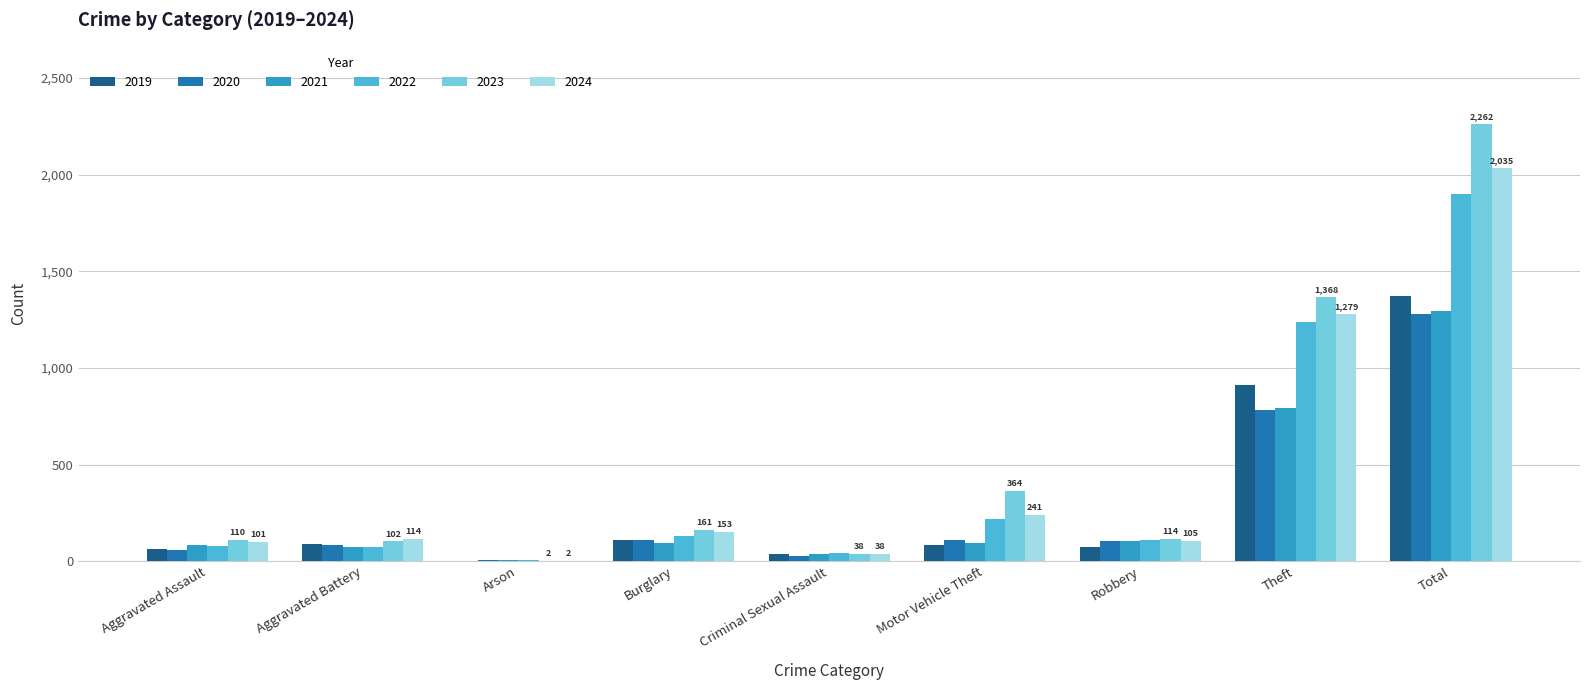

True or false: 2021 has a value of 791 at Theft.

True